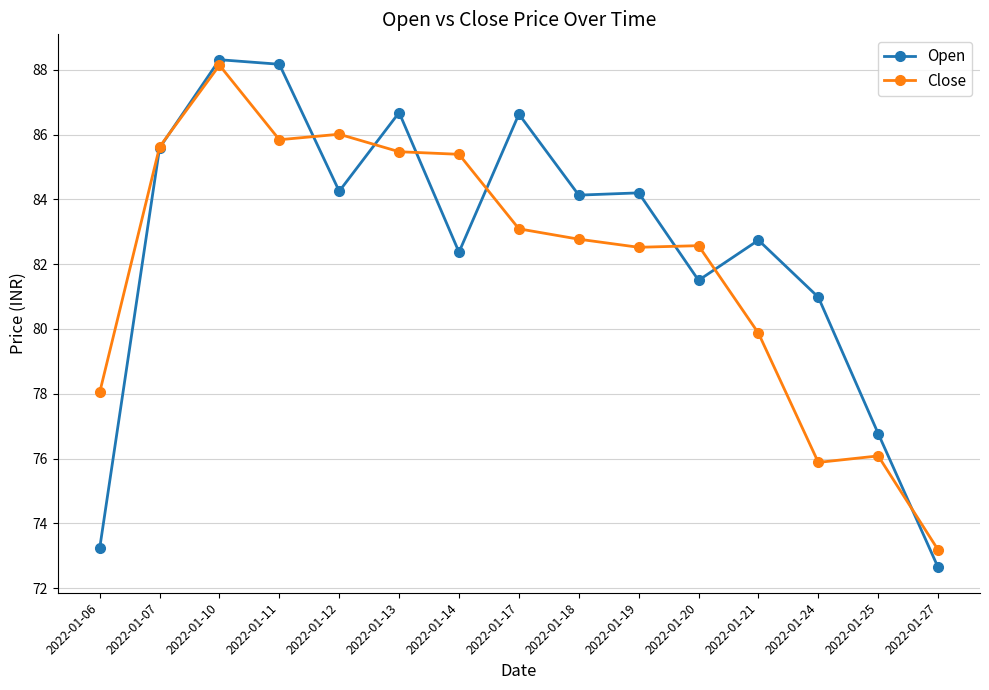

Which series has the largest total across all categories?

Open